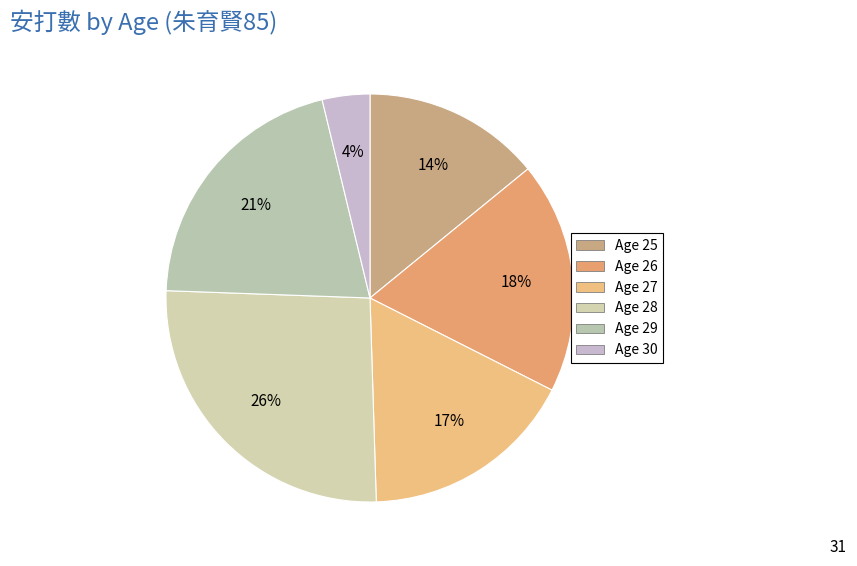

Does any single category account for the majority?

No